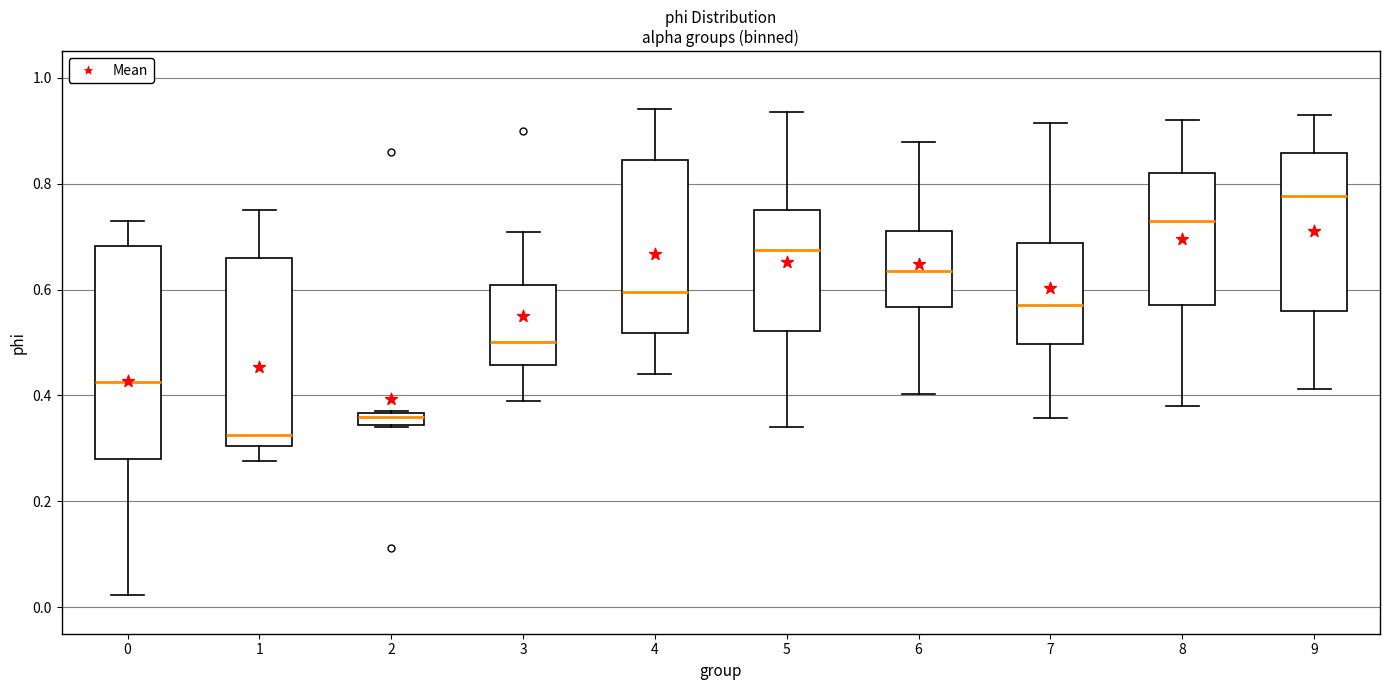

Where does the median line of the box at x = 0 sit on the y-axis? The values are not printed on the chart, so give them approximately, as read against the axis.

0.42